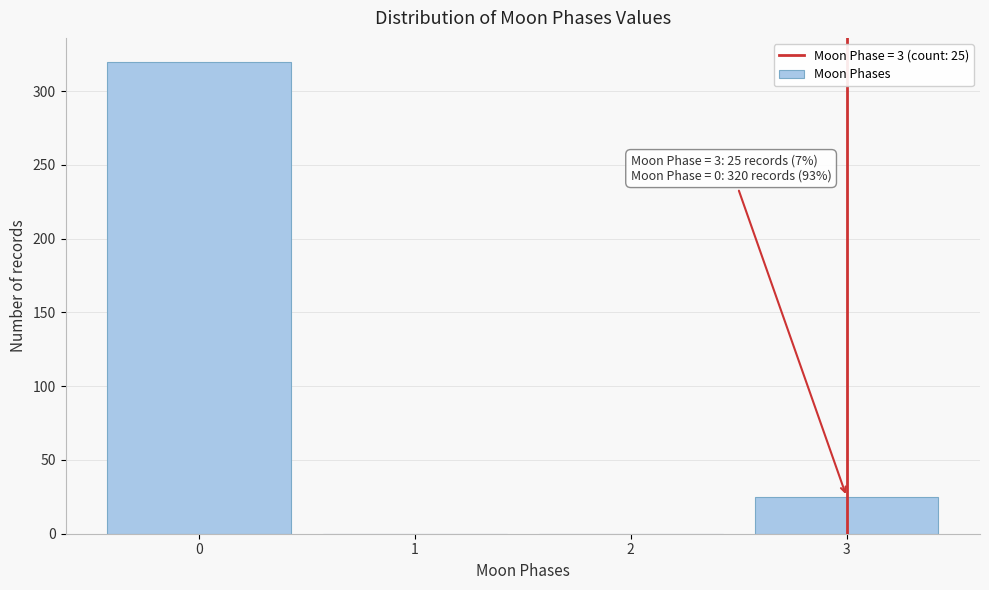

Which range on the x-axis has the tallest bar?

-0.5 to 0.5